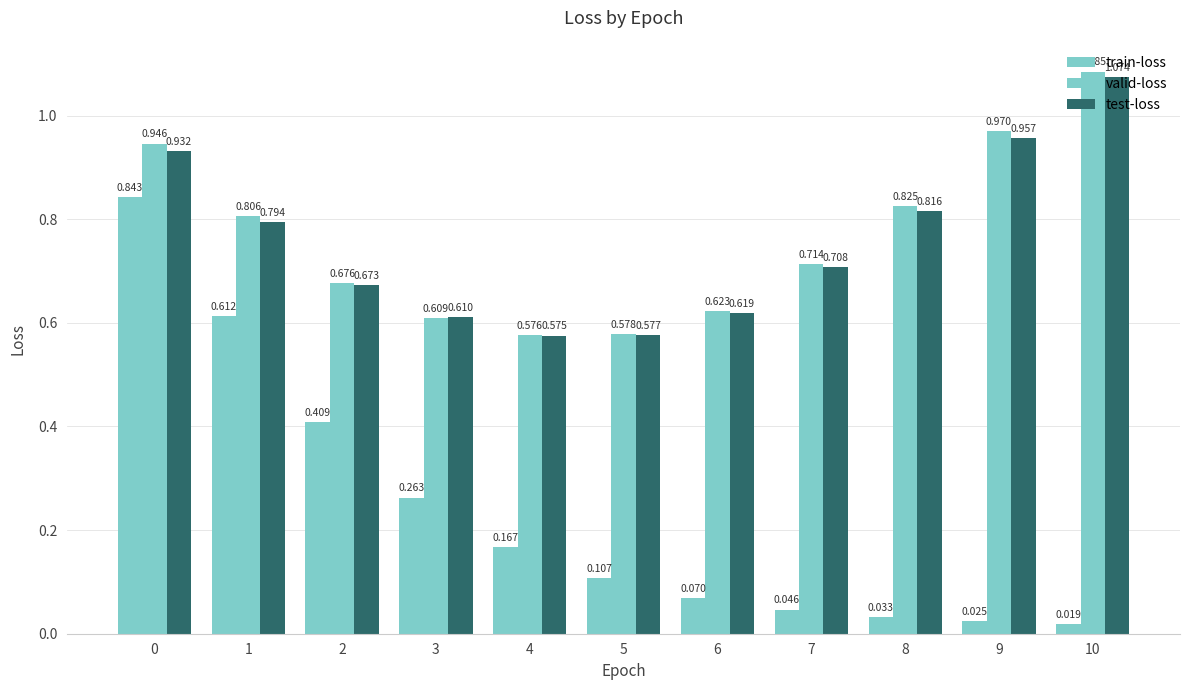

Which has a higher value, 3 or 6?

3